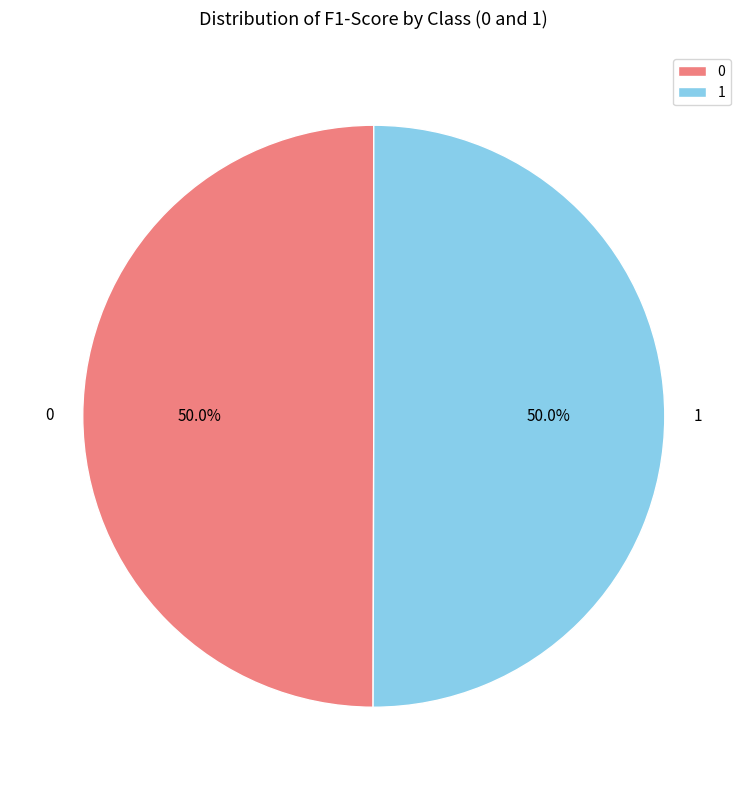

Combined, what portion of the pie is 1 and 0?

100.0%